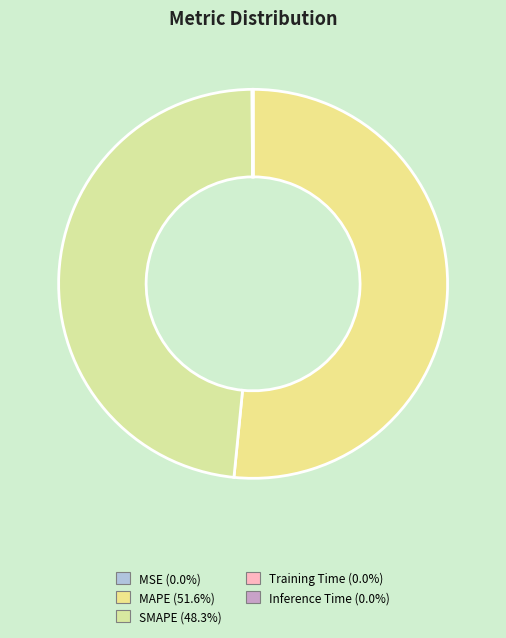

To the nearest percent, what is the difference between the largest and smallest slice percentages?

52%